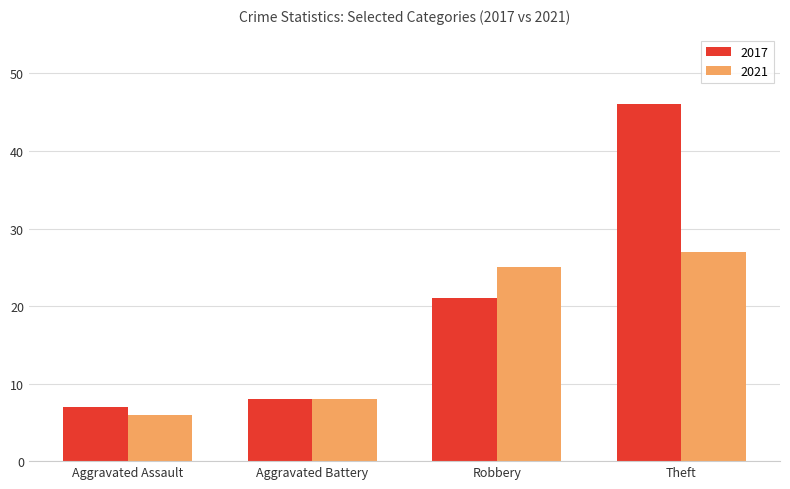

How many bars are there in total?

8